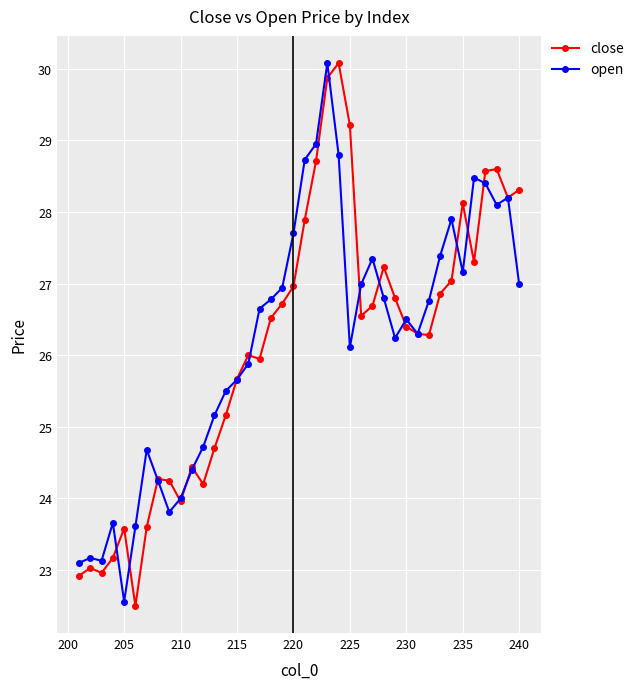

True or false: open and close intersect in this chart.

True